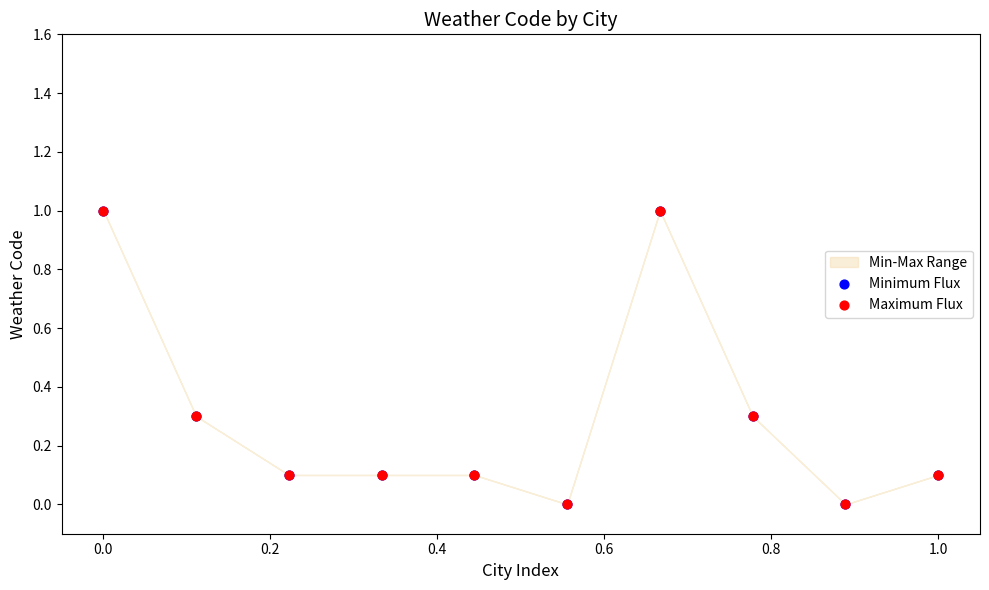

Which series has the largest Y range (max minus min)?

Minimum Flux